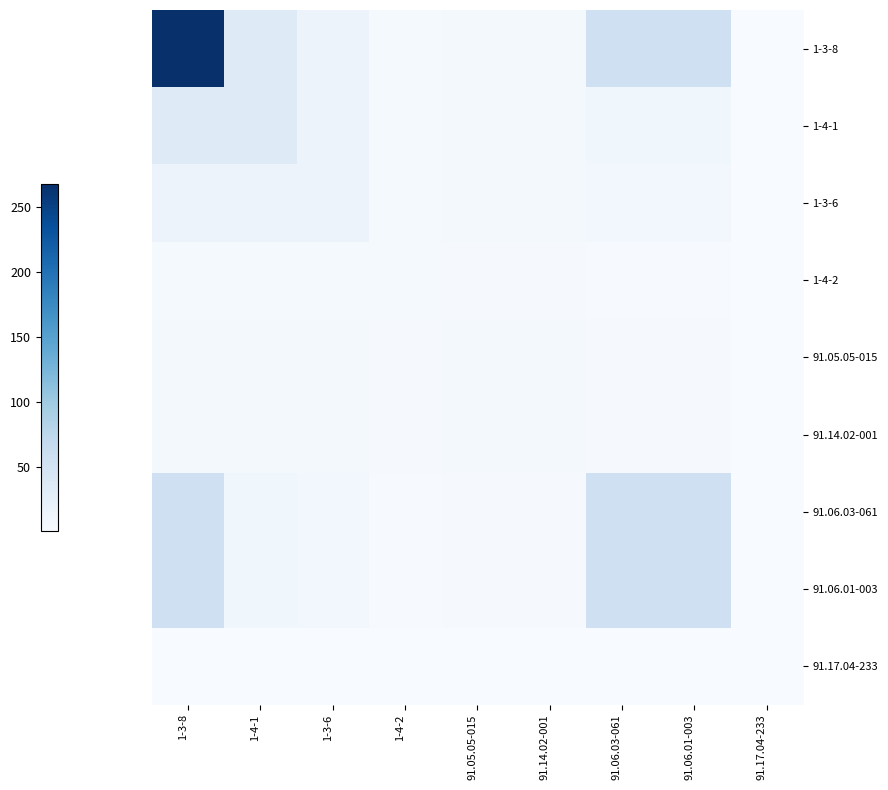

Which series has the largest total across all categories?

1-3-8